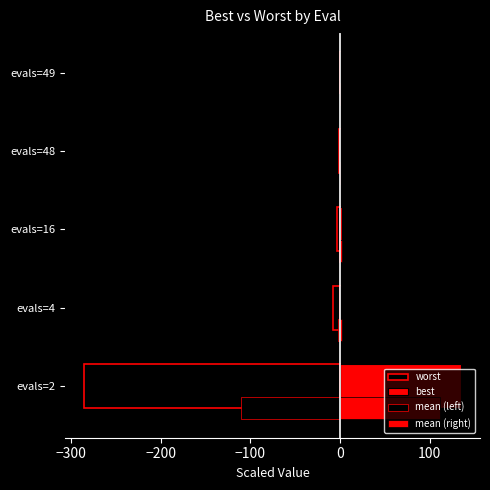

What is the greatest value displayed?

134.9